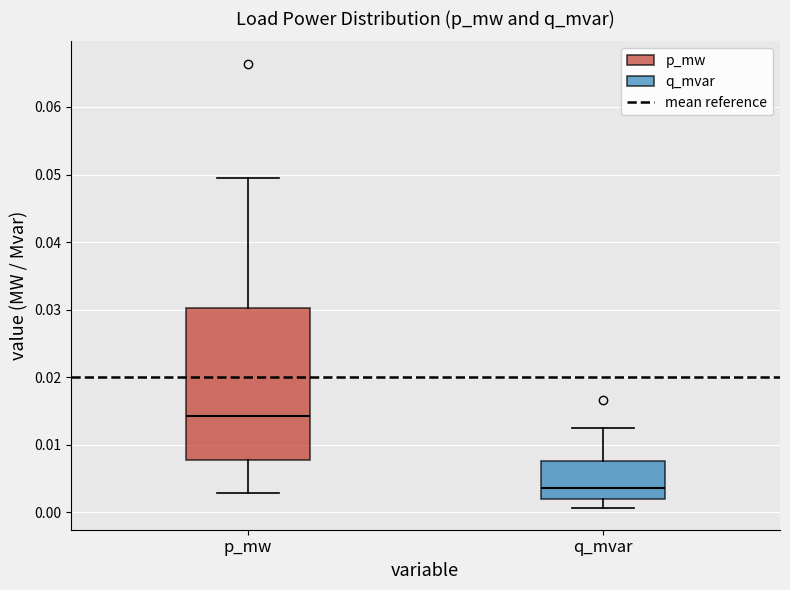

Comparing the boxes themselves (not the whiskers), which one is the tallest?

p_mw